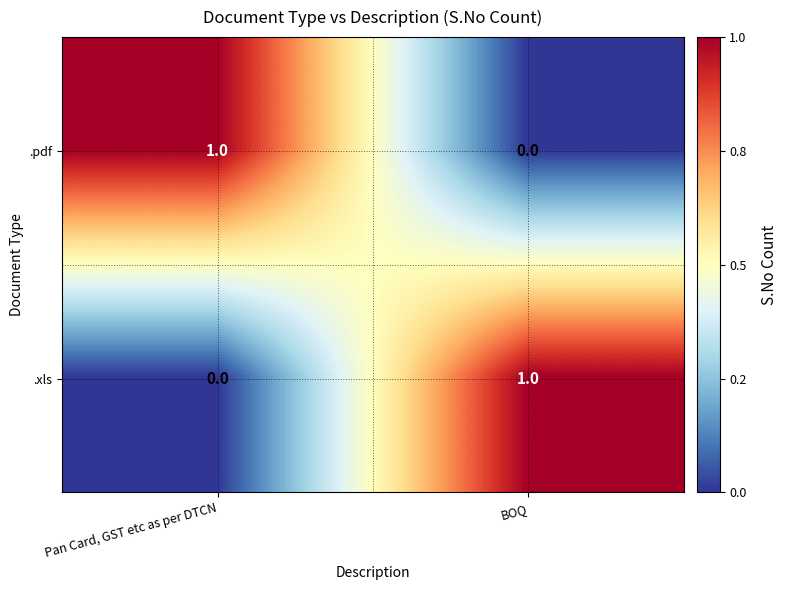

The value of .pdf at BOQ is 0. True or false?

True